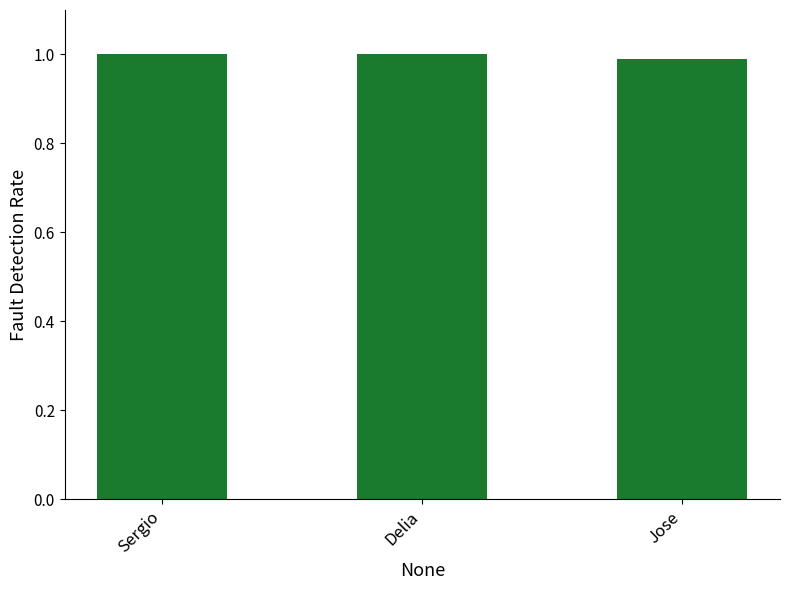

Rank the categories by value from highest to lowest.

Sergio, Delia, Jose